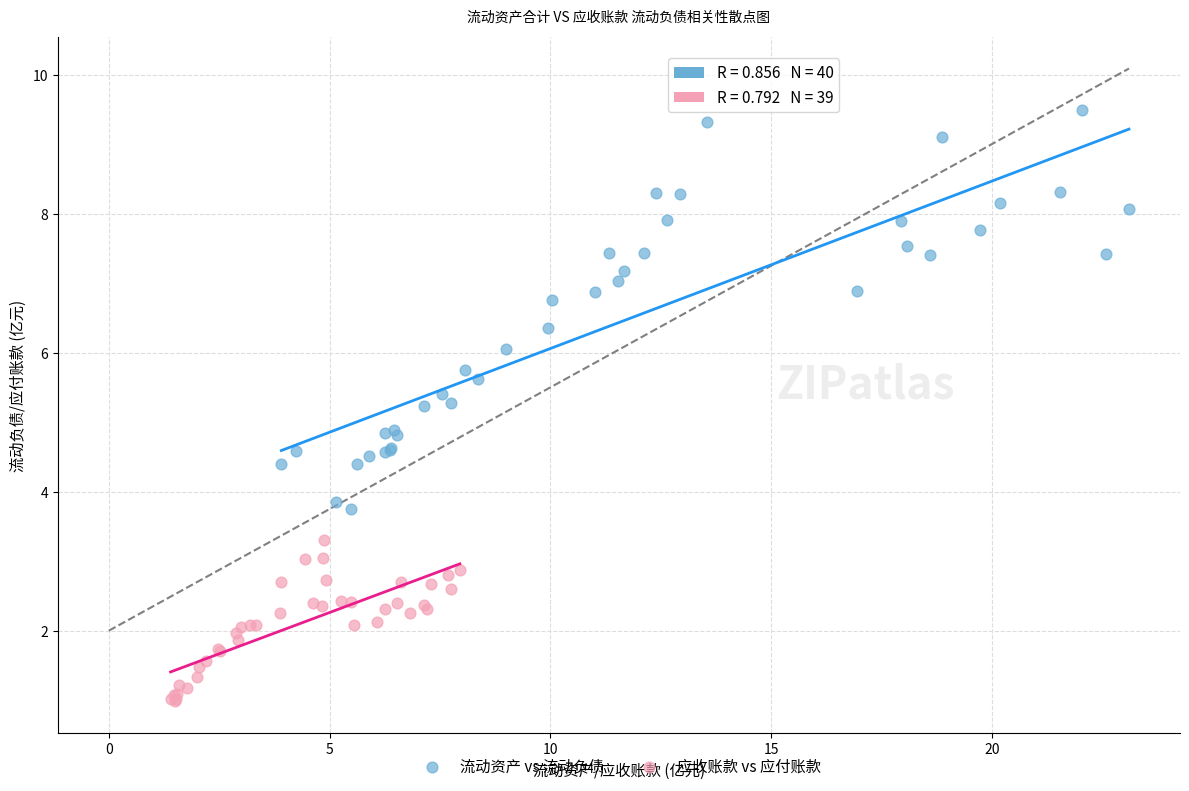

Which series reaches the maximum Y coordinate?

流动资产 vs 流动负债